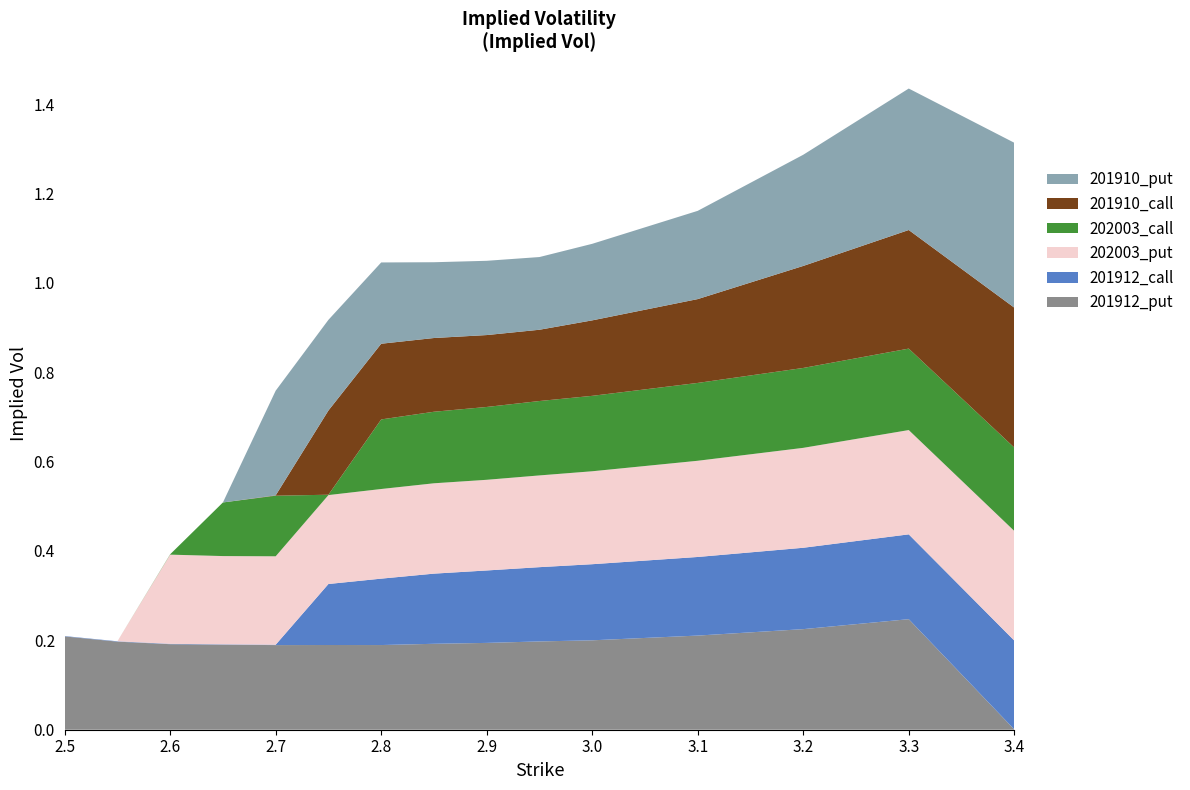

Reading right to left, list all the values displayed in this chart.

201912_put: 0.0	0.2	0.2	0.2	0.2	0.2	0.2	0.2	0.2	0.2	0.2	0.2	0.2	0.2	0.2
201912_call: 0.2	0.2	0.2	0.2	0.2	0.2	0.2	0.2	0.1	0.1	0.0	0.0	0.0	0.0	0.0
202003_put: 0.2	0.2	0.2	0.2	0.2	0.2	0.2	0.2	0.2	0.2	0.2	0.2	0.2	0.0	0.0
202003_call: 0.2	0.2	0.2	0.2	0.2	0.2	0.2	0.2	0.2	0.0	0.1	0.1	0.0	0.0	0.0
201910_call: 0.3	0.3	0.2	0.2	0.2	0.2	0.2	0.2	0.2	0.2	0.0	0.0	0.0	0.0	0.0
201910_put: 0.4	0.3	0.2	0.2	0.2	0.2	0.2	0.2	0.2	0.2	0.2	0.0	0.0	0.0	0.0